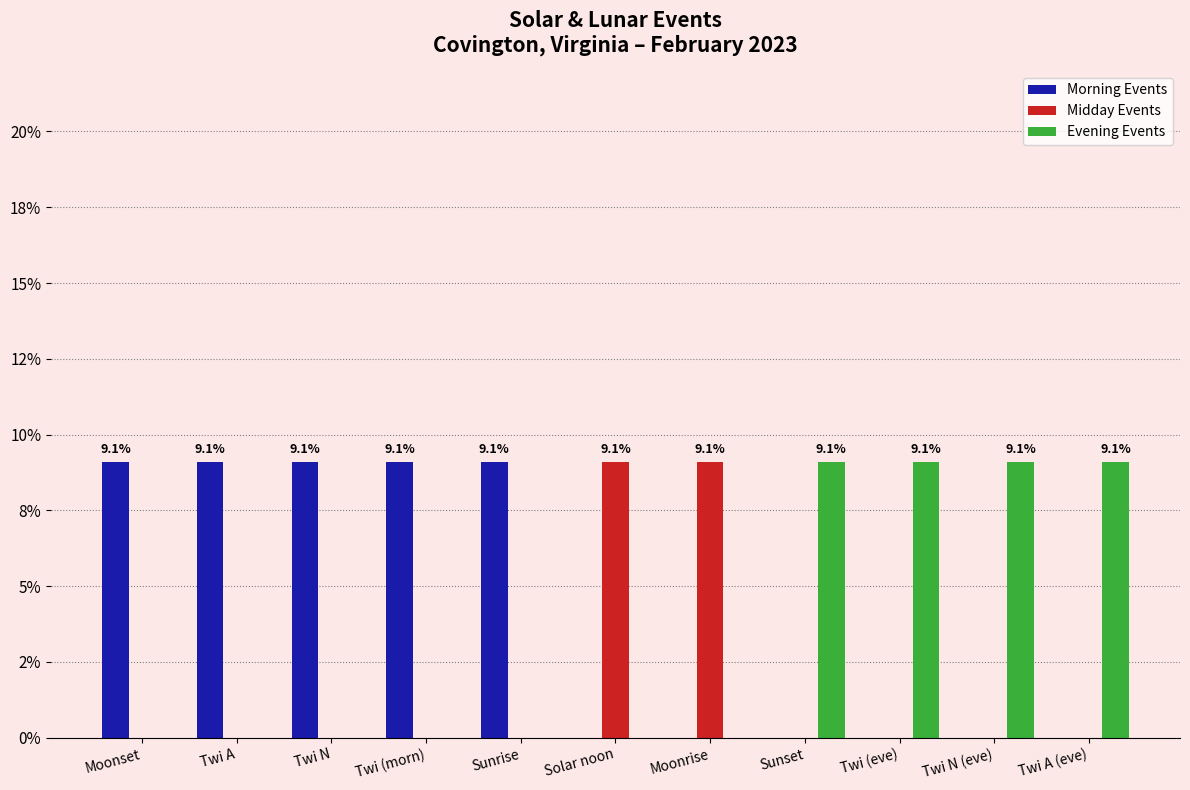

The value of Morning Events at Twi (eve) is 4.2. True or false?

False